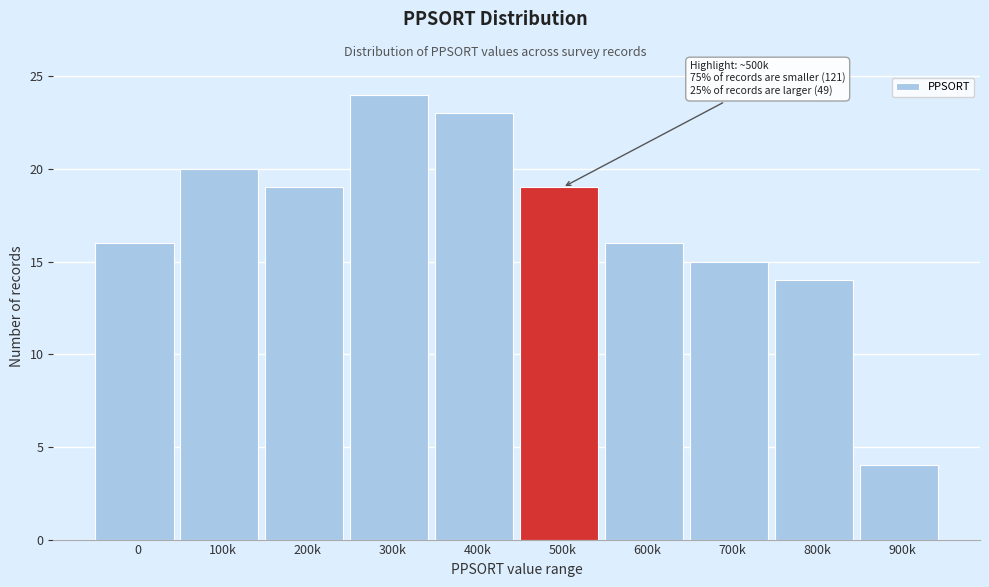

Reading left to right, transcribe all the data shown in this chart.

0=16	100k=20	200k=19	300k=24	400k=23	500k=19	600k=16	700k=15	800k=14	900k=4